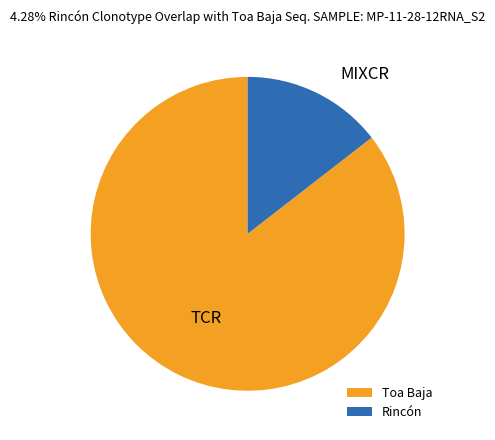

Which has a higher value, Rincón or Toa Baja?

Toa Baja